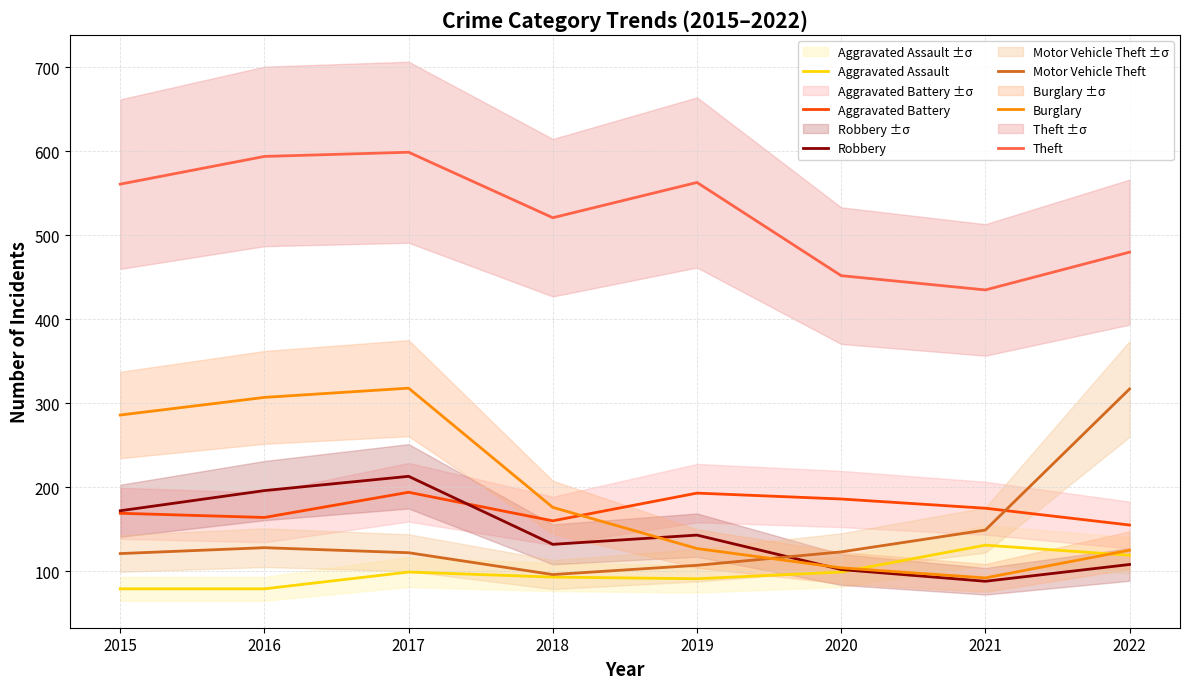

What is the difference between the second highest and minimum values in the Robbery series?

108